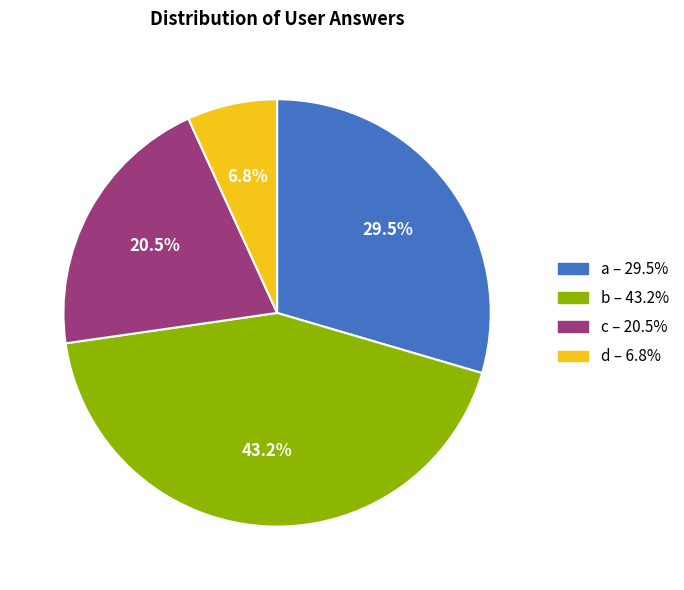

Is there any slice that represents more than half of the pie?

No